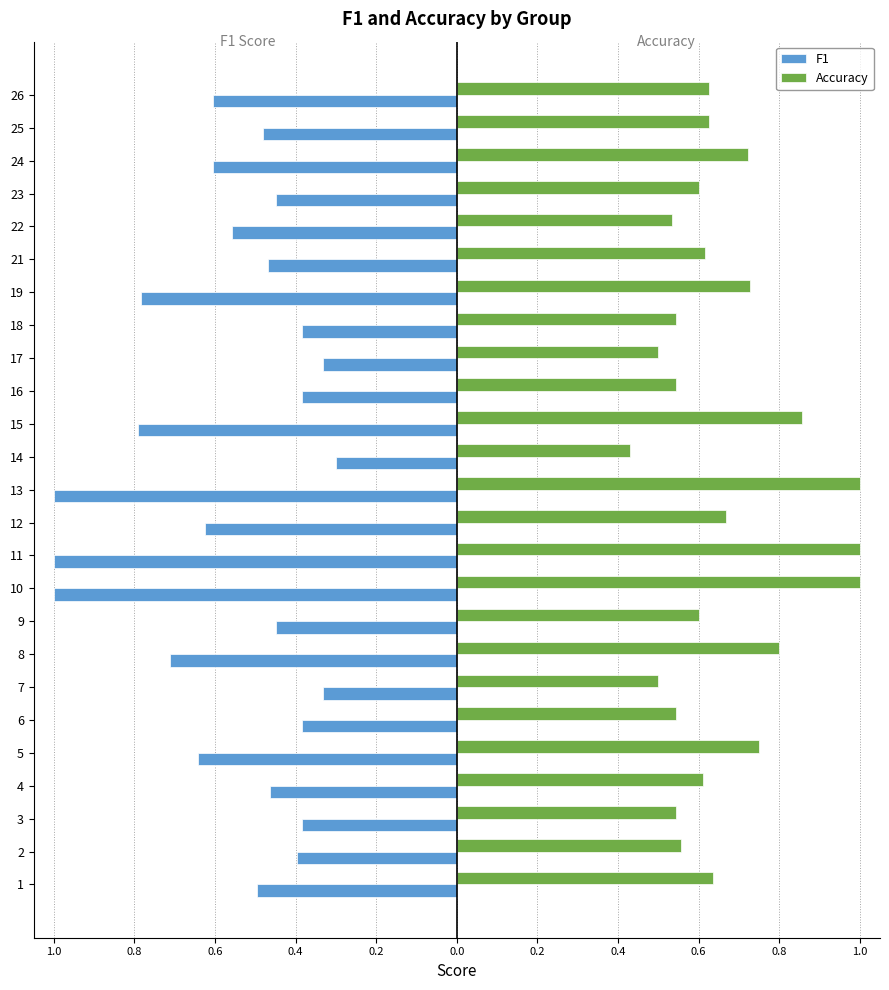

What are all the series names shown in the legend?

F1, Accuracy